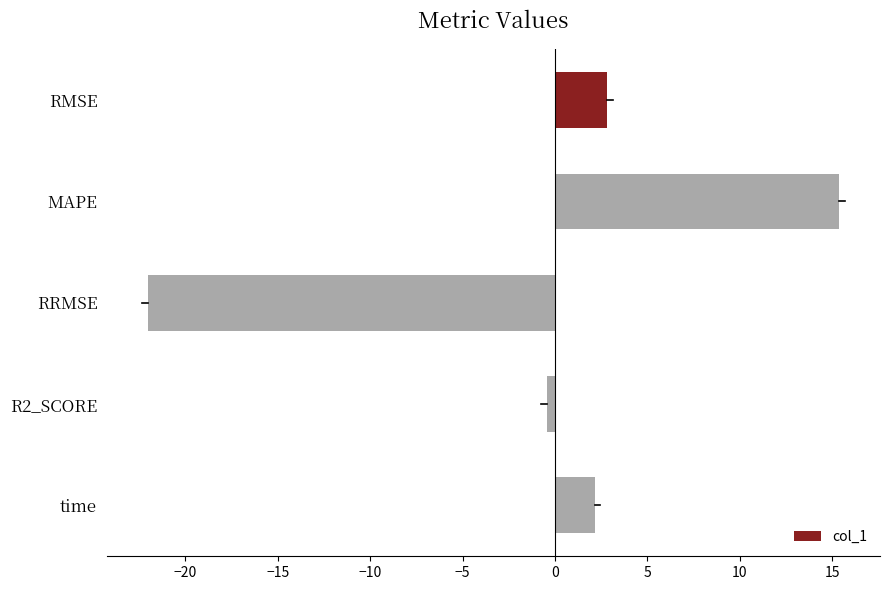

Between time and MAPE, which is larger?

MAPE